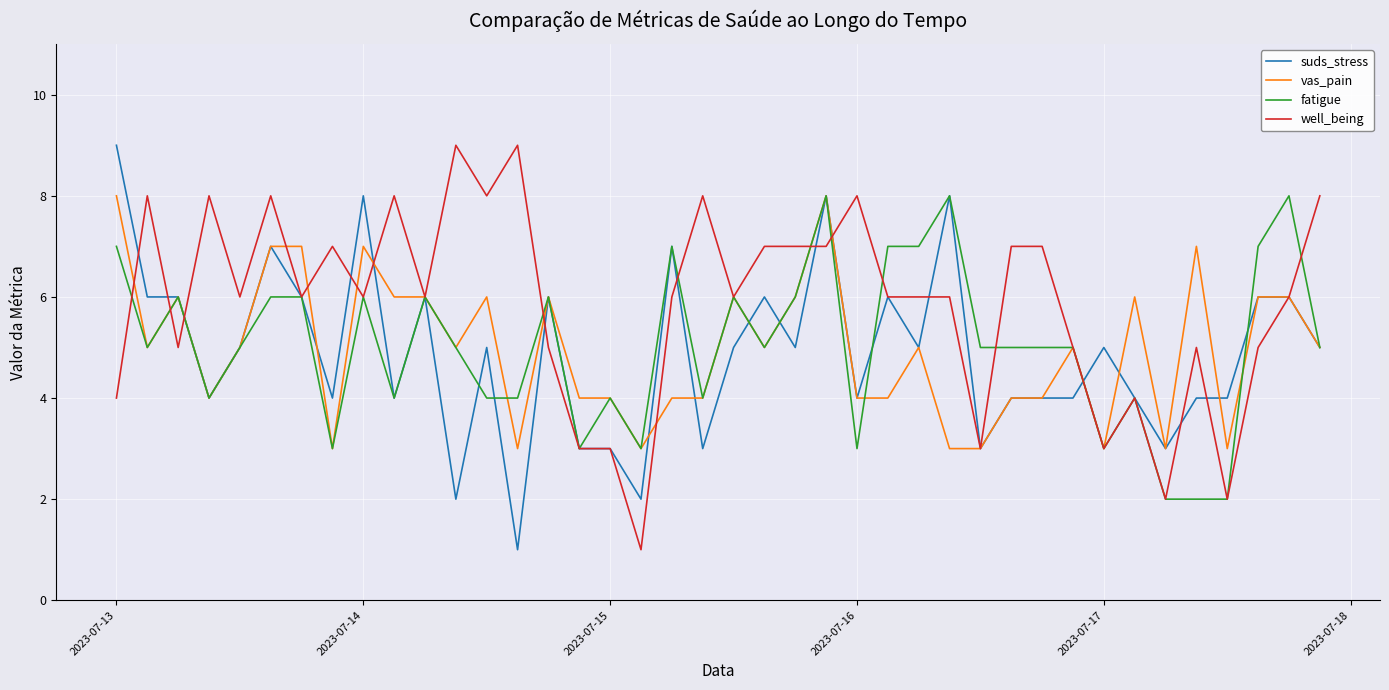

What is the maximum value shown in the chart?

9